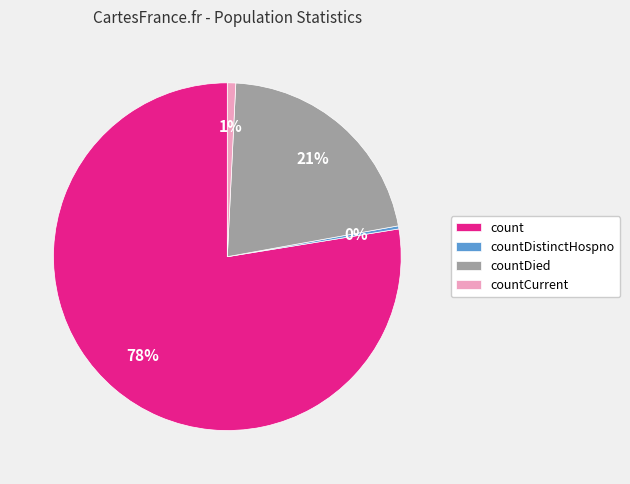

Is countCurrent the majority of the pie?

No